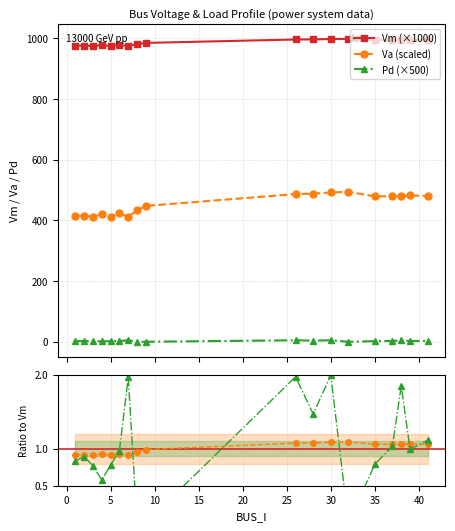

What is the average value of the Vm series?

986.5